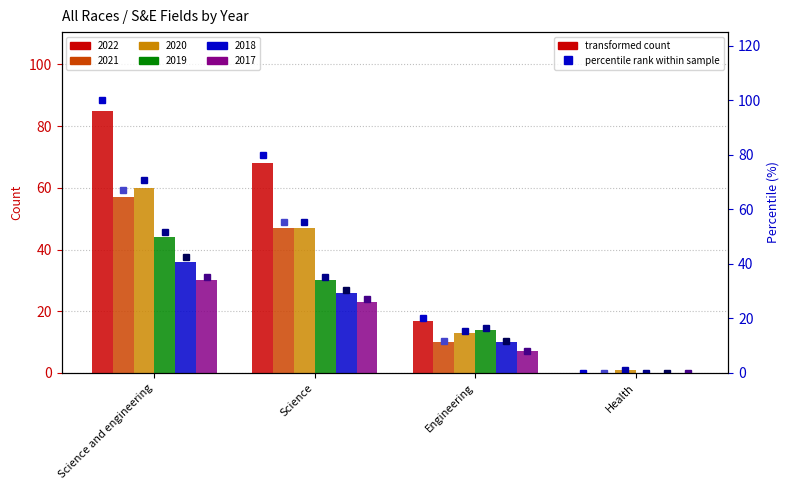

The value of 2022 pct at Science and engineering is 100.0. True or false?

True